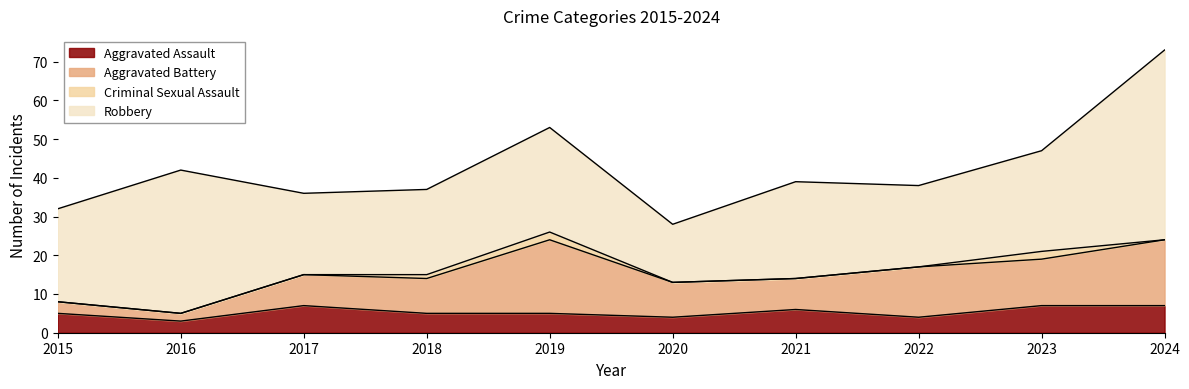

What are all the series names shown in the legend?

Aggravated Assault, Aggravated Battery, Criminal Sexual Assault, Robbery